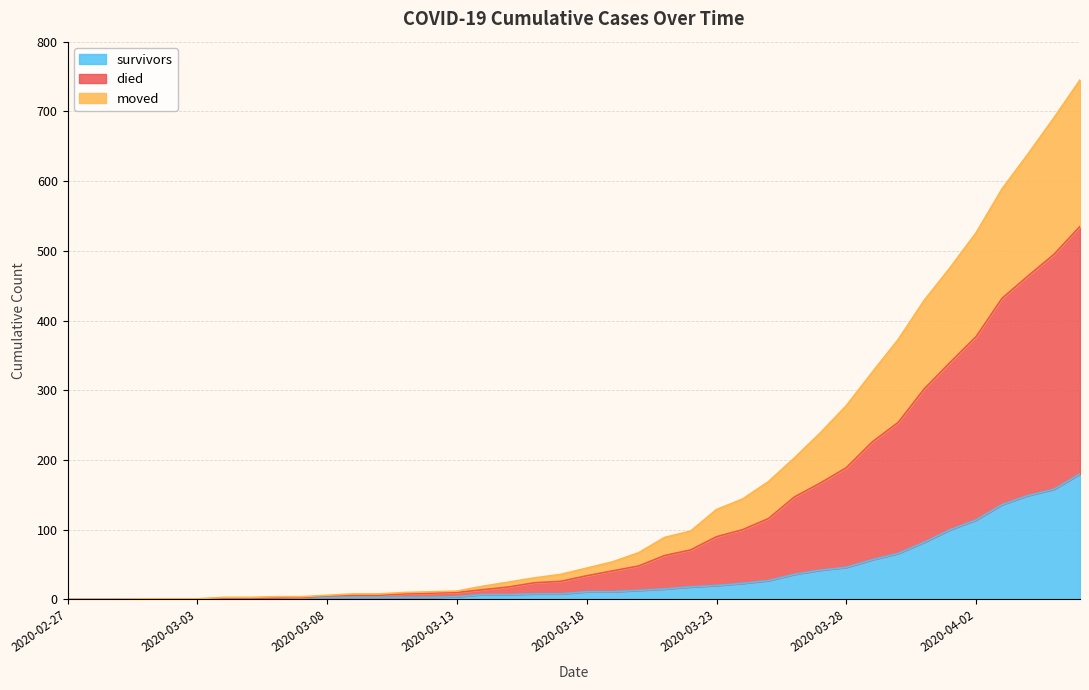

True or false: survivors and died intersect in this chart.

False